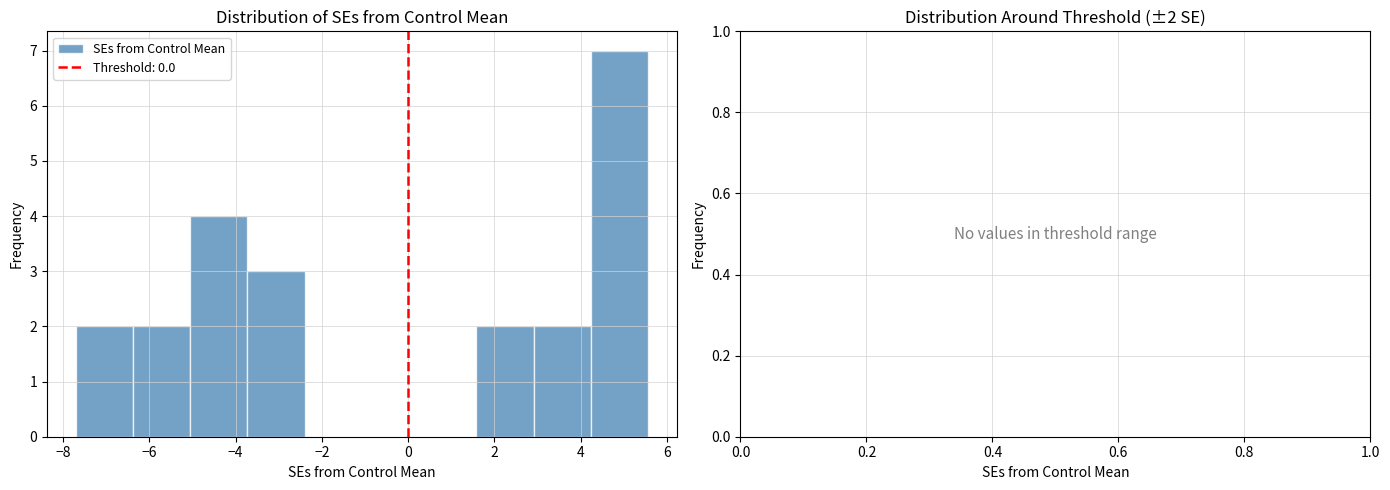

Which range on the x-axis has the tallest bar?

4.2 to 5.6